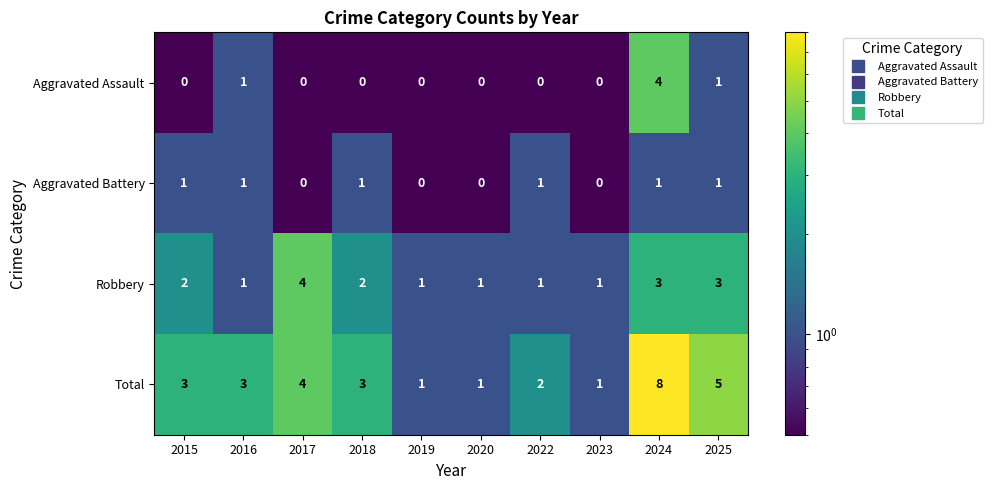

At which category is the sum across all series the highest?

2024